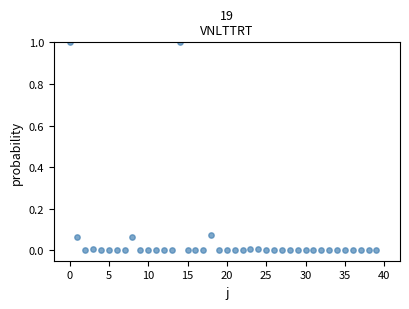

What is the range of Y values (max minus min)?

1.0